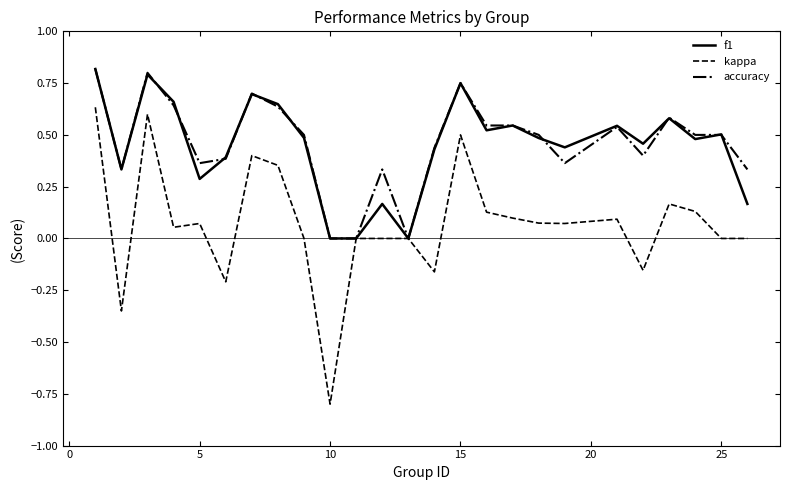

What is the minimum value shown in the chart?

-0.8